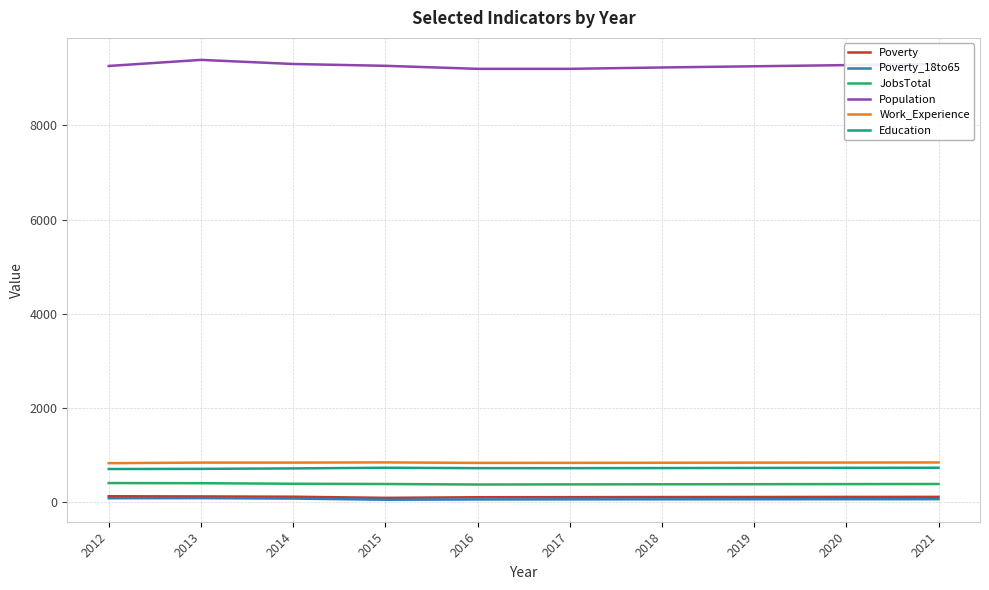

How many lines are shown in the chart?

6